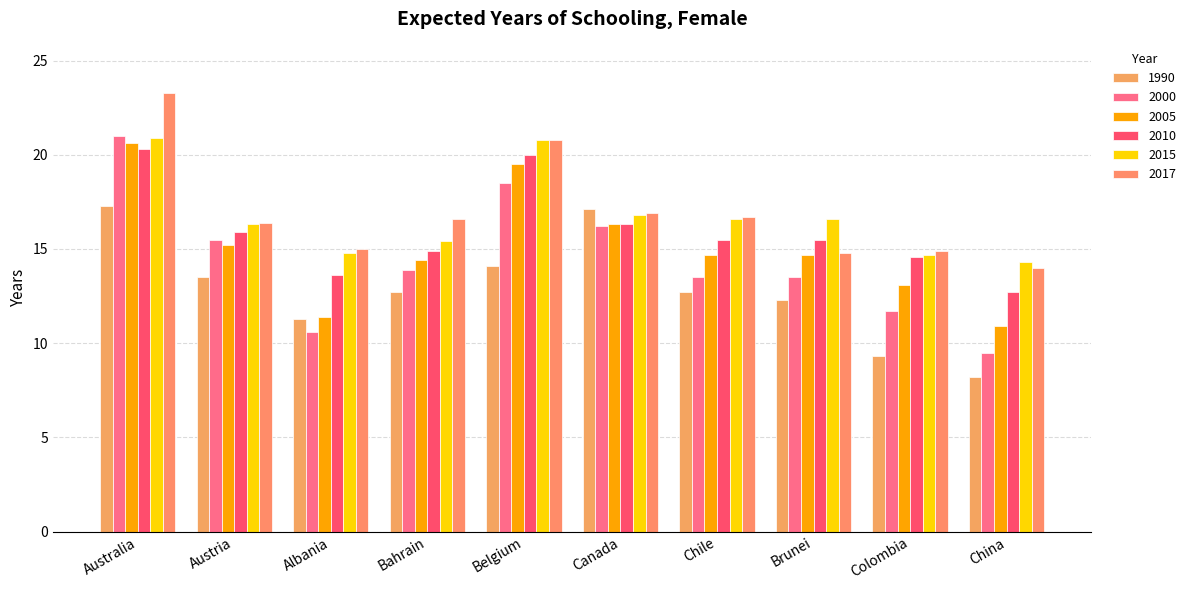

Which series has the largest range (max minus min)?

2000